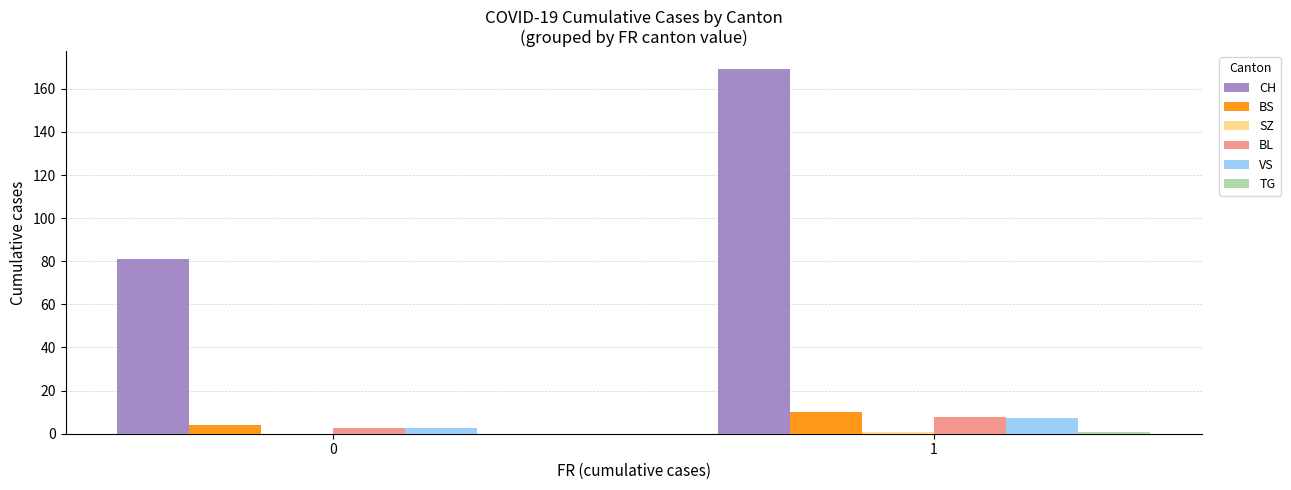

What is the approximate value of BL at 1?

7.6